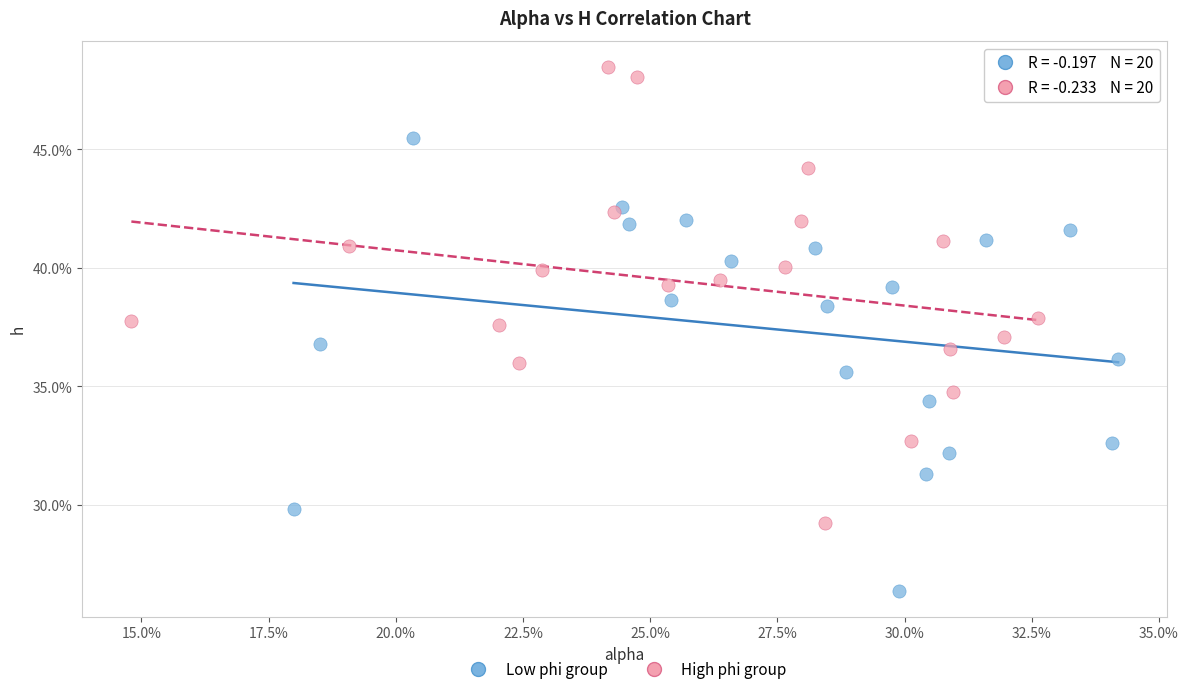

What are all the series names shown in the legend?

Low phi group, High phi group